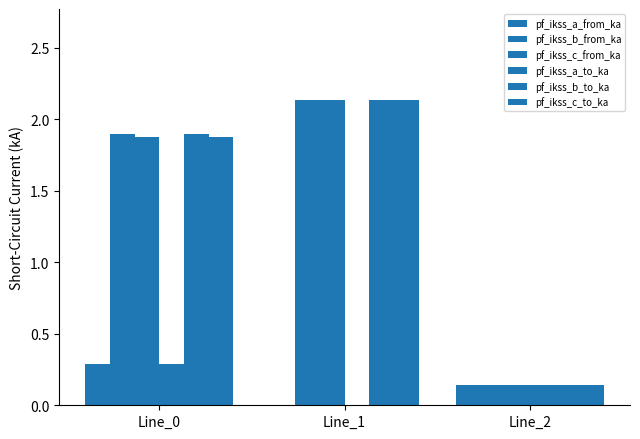

Is it true that pf_ikss_a_from_ka equals 0.0 at Line_1?

True